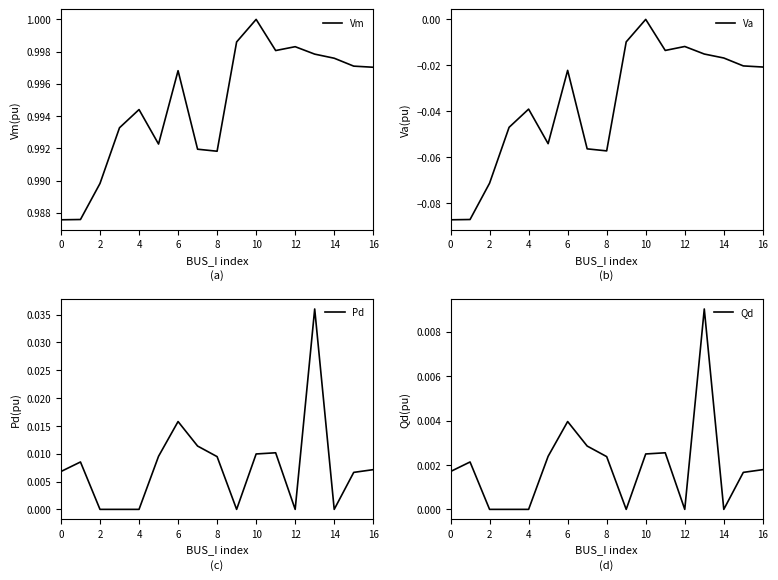

At which category does the chart reach its peak across all series?

10